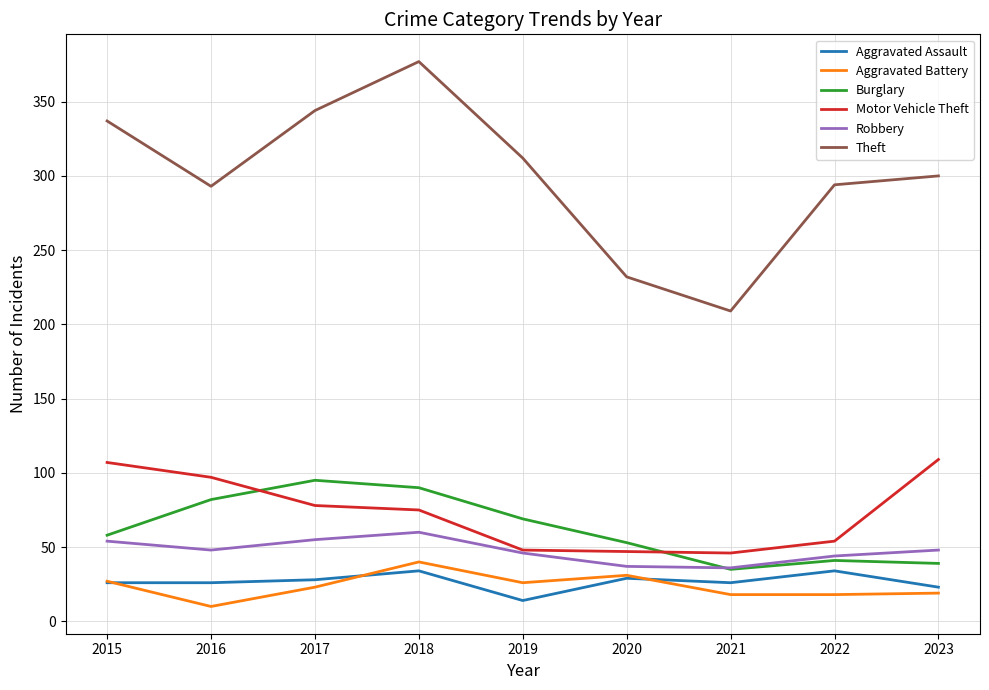

Where is the first local minimum for Theft?

2016